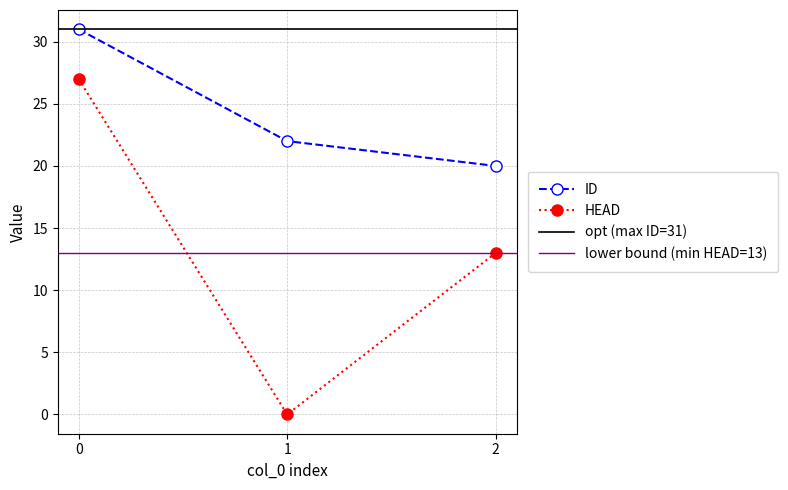

How many positive values does the HEAD series have?

2